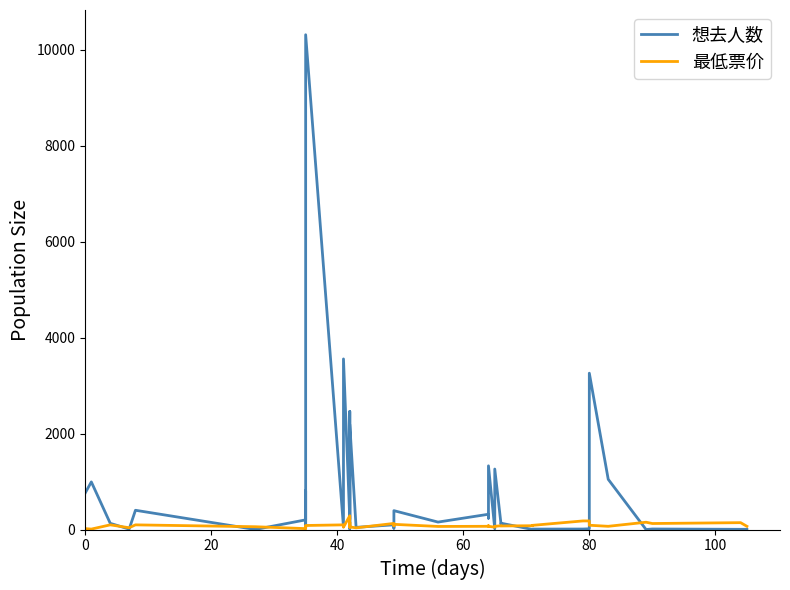

The 最低票价 series shows 27 at 35. True or false?

False